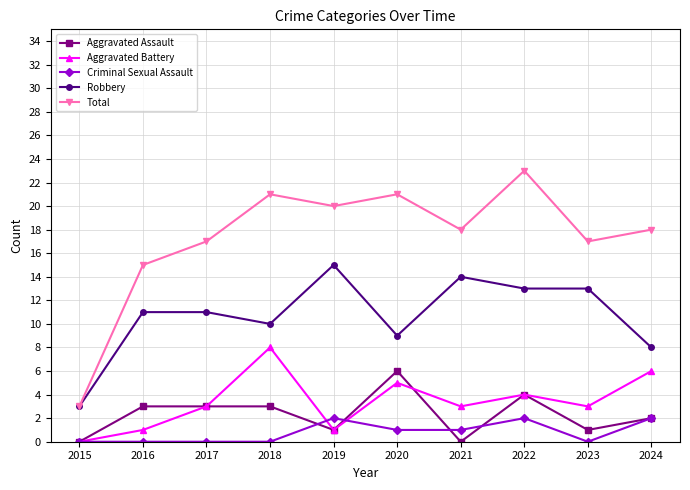

What is the sum of the Total values at 2015 and 2023?

20